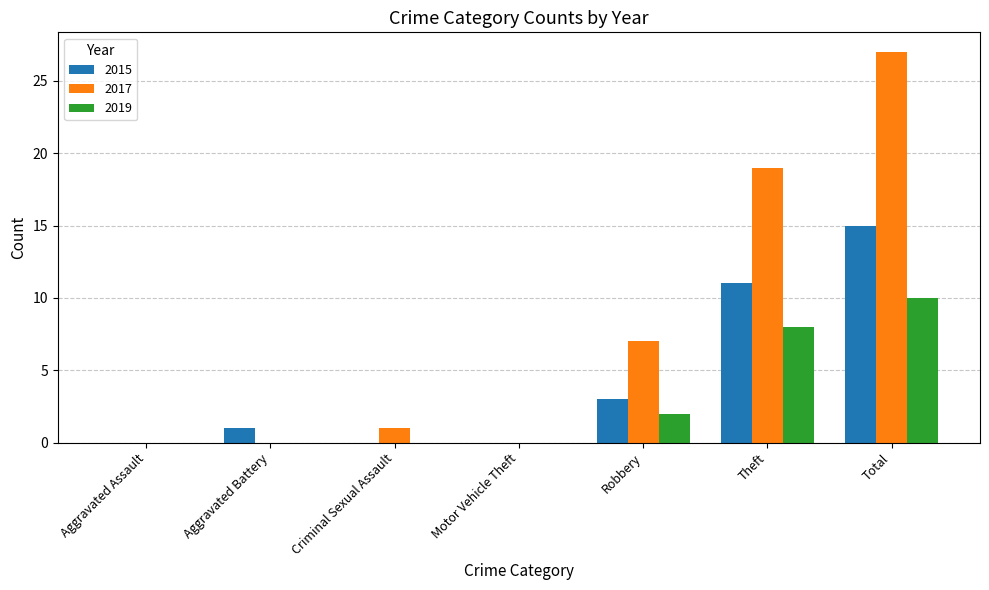

True or false: 2015 has a value of 2 at Robbery.

False